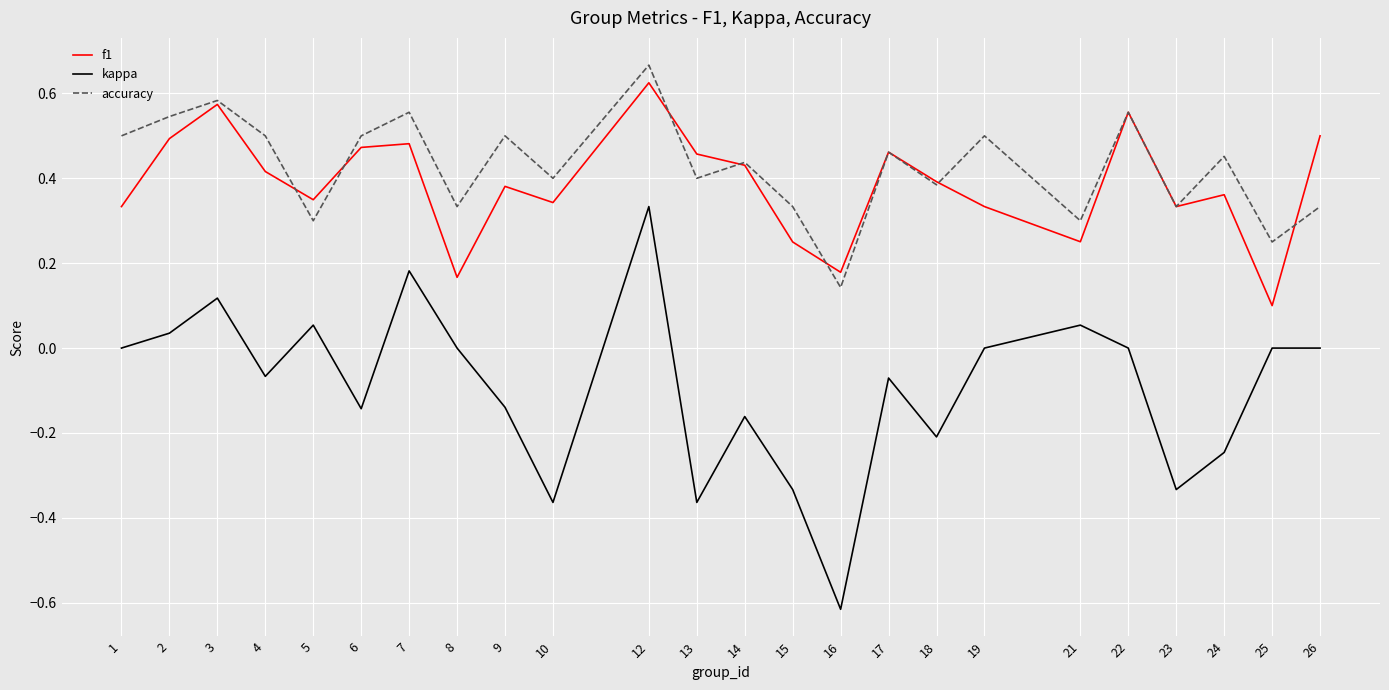

At which label does kappa reach its peak?

12